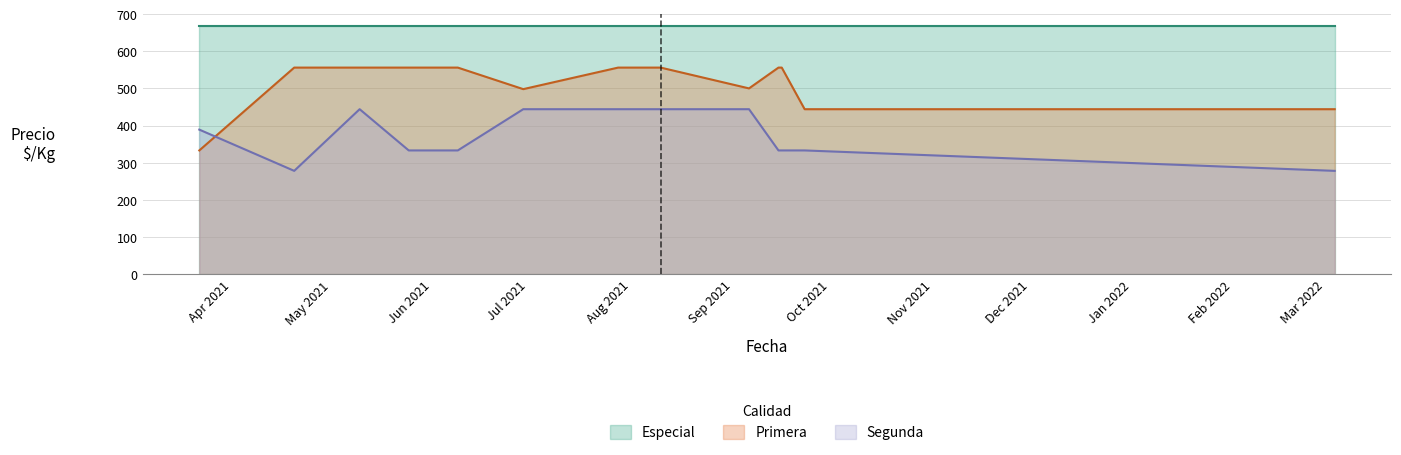

Which has a higher value, 2021-09-23 or 2021-05-17?

2021-09-23